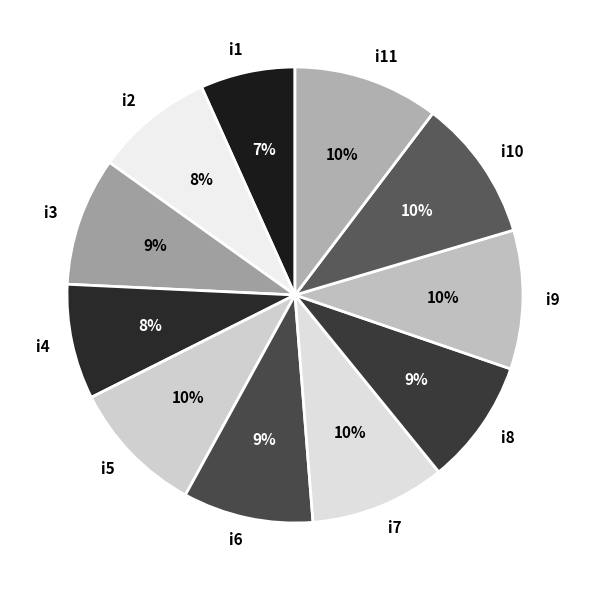

To the nearest percent, what portion does i10 represent?

10%